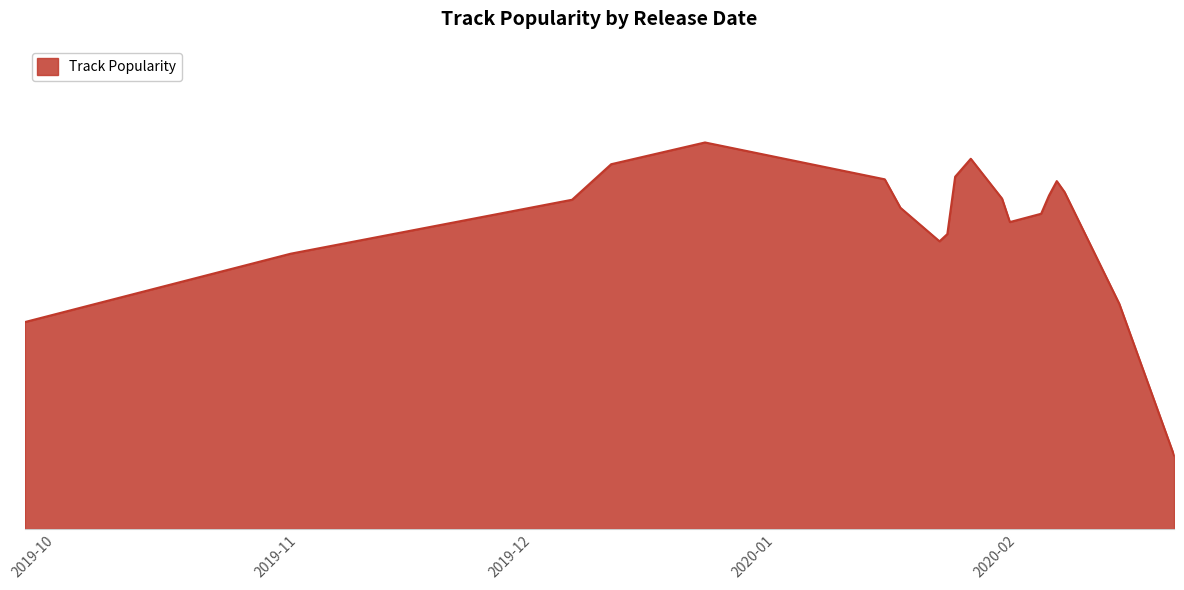

Is this an area chart (filled region under the line)?

Yes